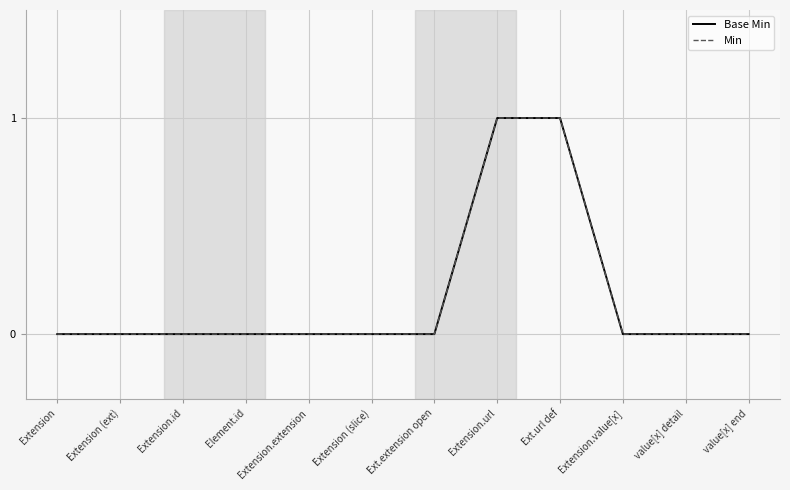

Is this an area chart (filled region under the line)?

No